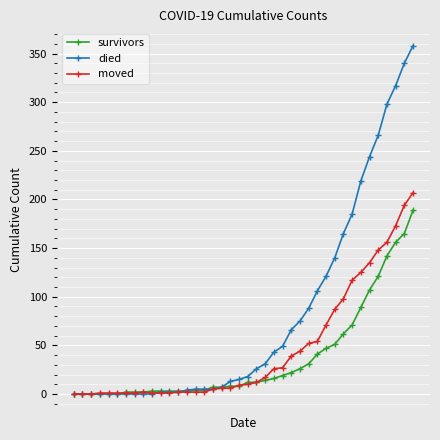

Rank the series by their average value, from lowest to highest.

survivors, moved, died